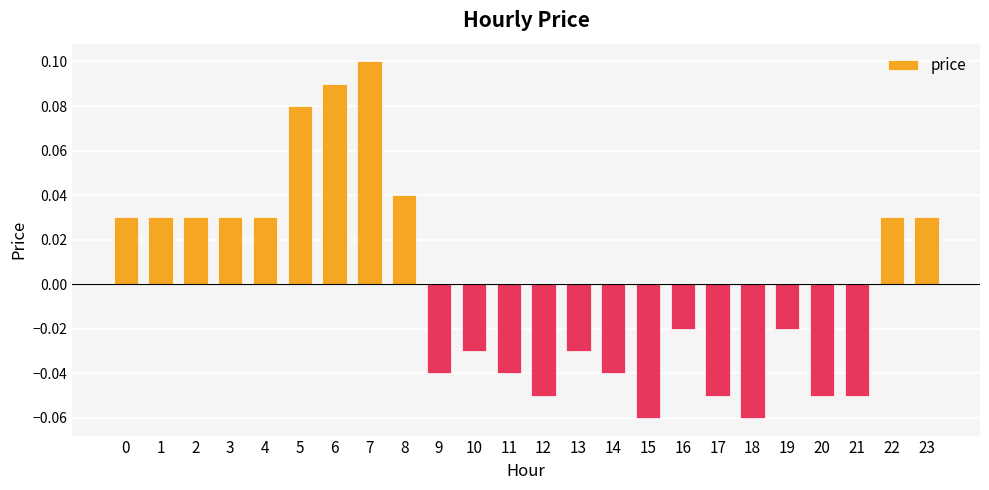

How many bars are there in total?

24